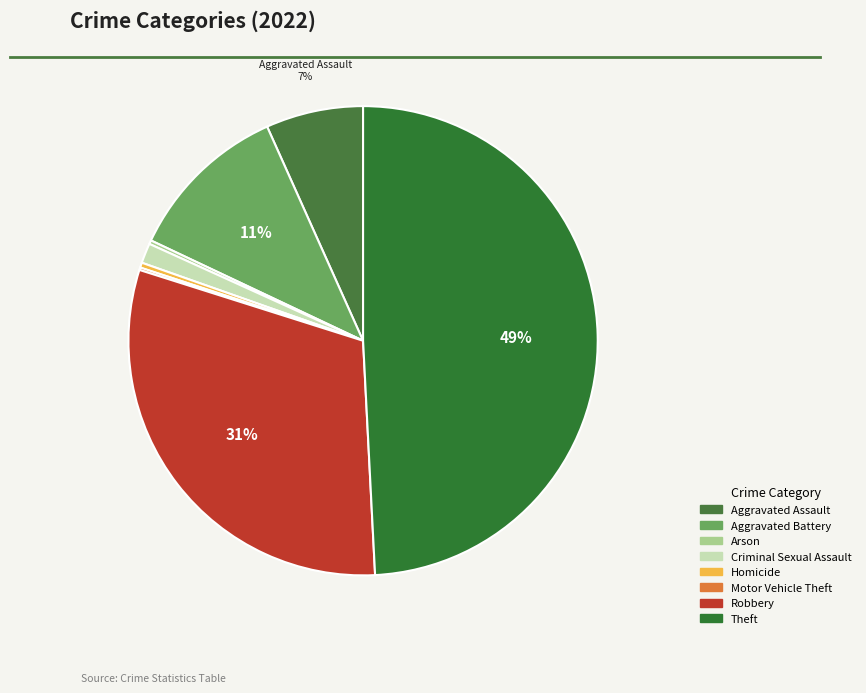

How many segments does this pie chart have?

8